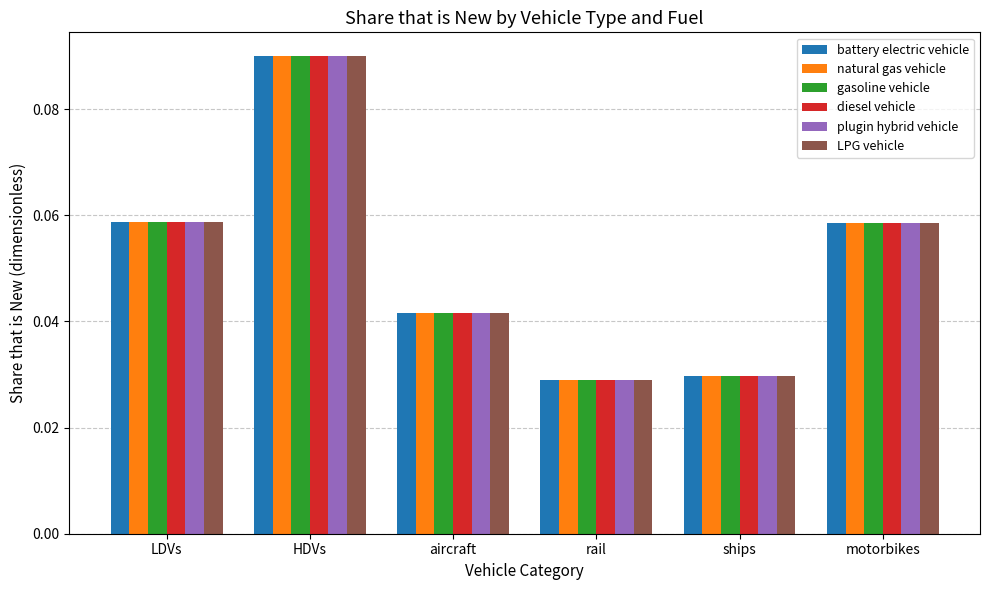

Which category has the highest value in the LPG vehicle series?

HDVs